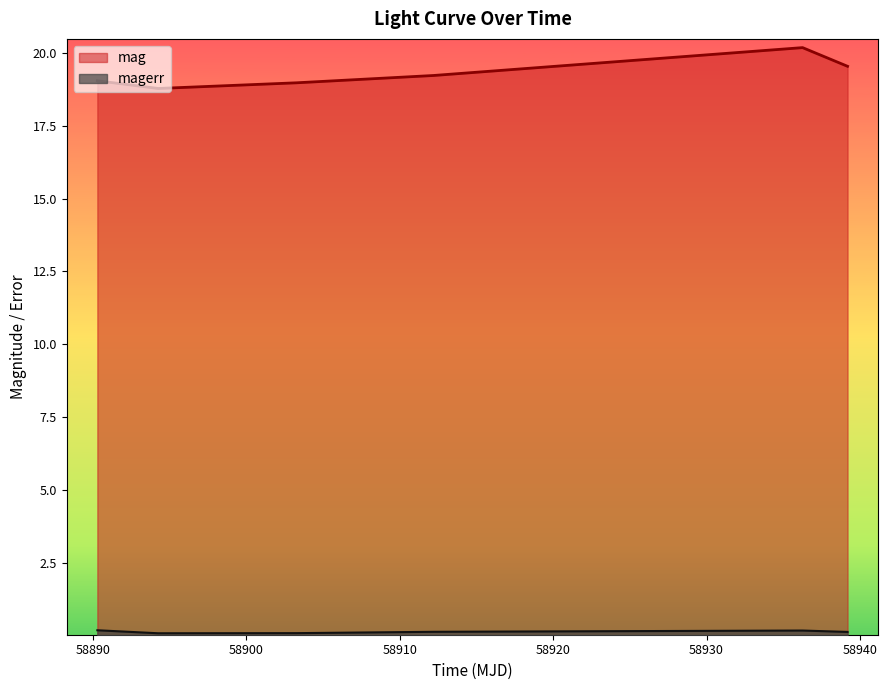

The mag series shows 19.0 at 58903.27847220004. True or false?

True